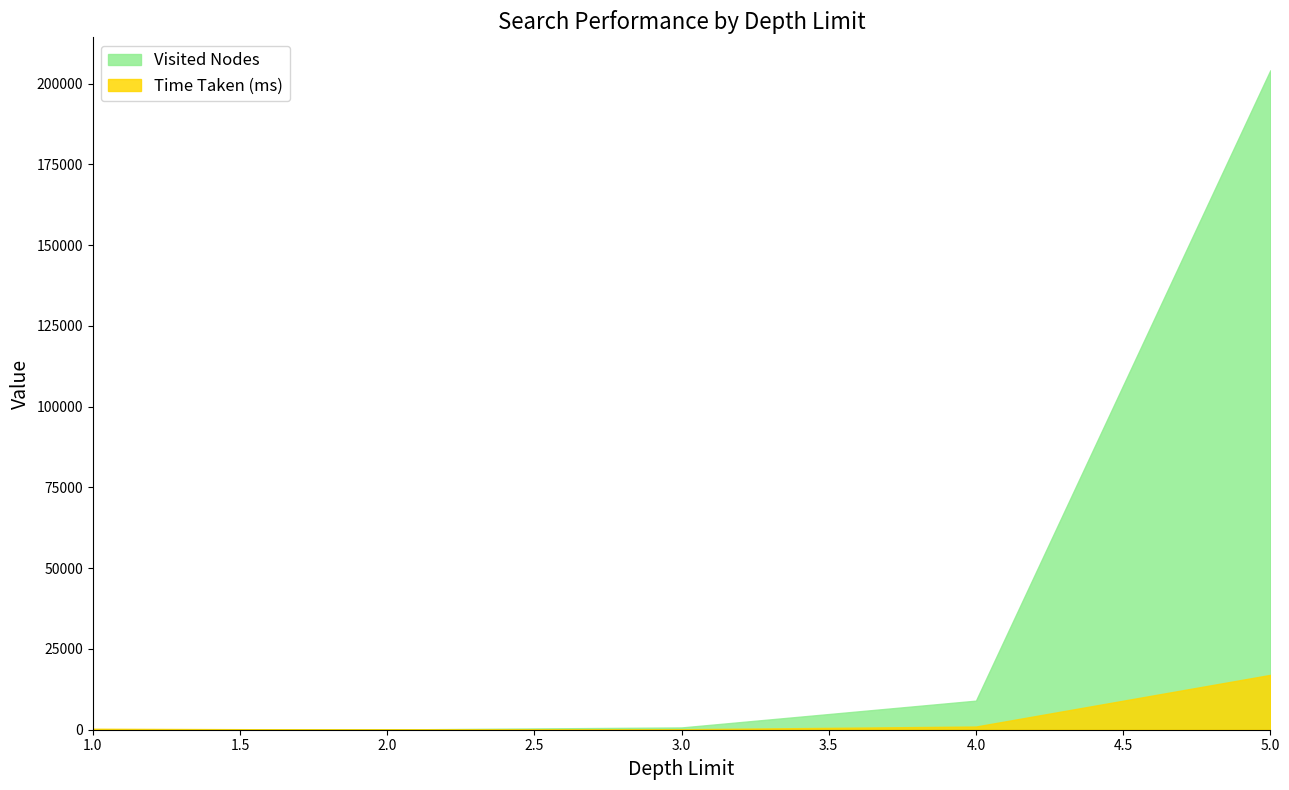

At which label is Visited Nodes closest to 102069?

4.0